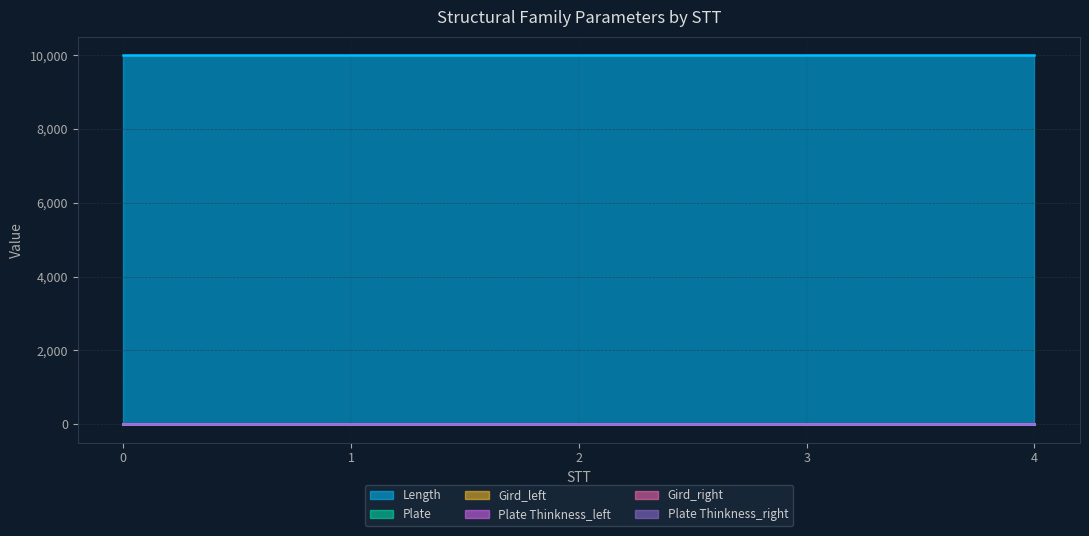

Reading left to right, transcribe all the data shown in this chart.

Length: 10000	10000	10000	10000	10000
Plate: 12	12	12	12	12
Gird_left: 3	3	3	3	3
Plate Thinkness_left: 10	10	10	10	10
Gird_right: 3	3	3	3	3
Plate Thinkness_right: 10	10	10	10	10